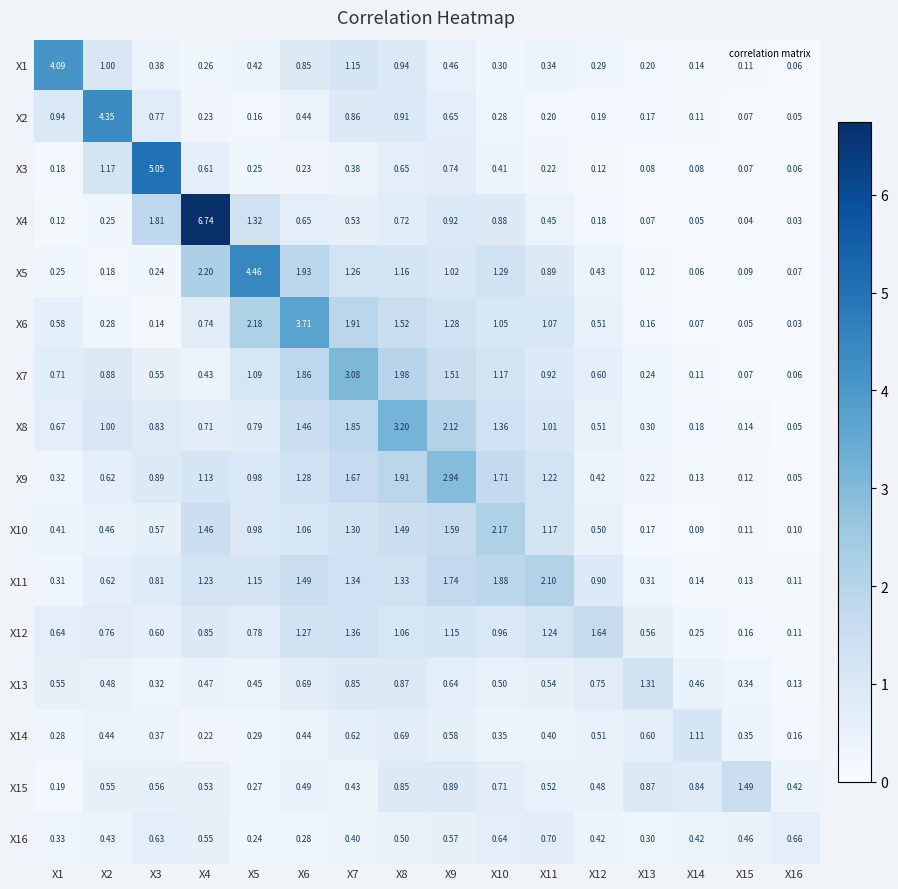

How many distinct data groups are displayed?

16